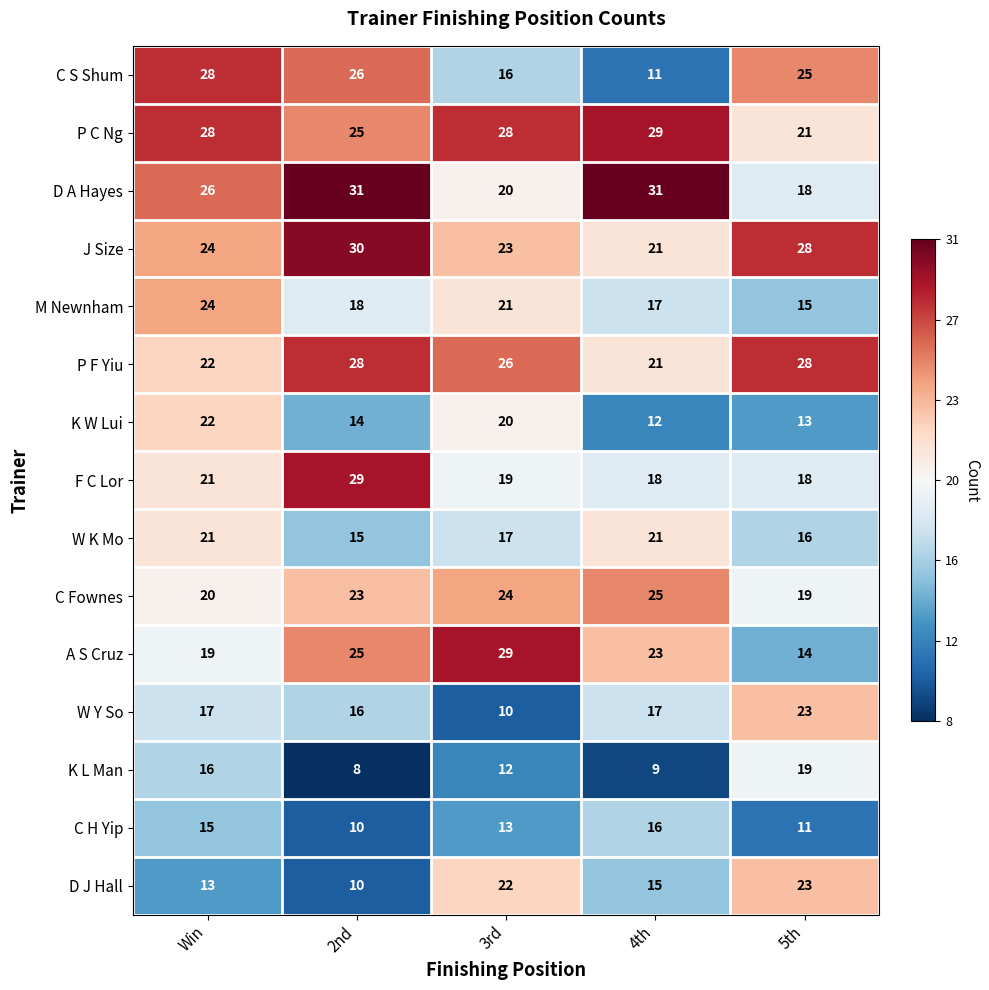

At which category does the chart reach its minimum across all series?

2nd